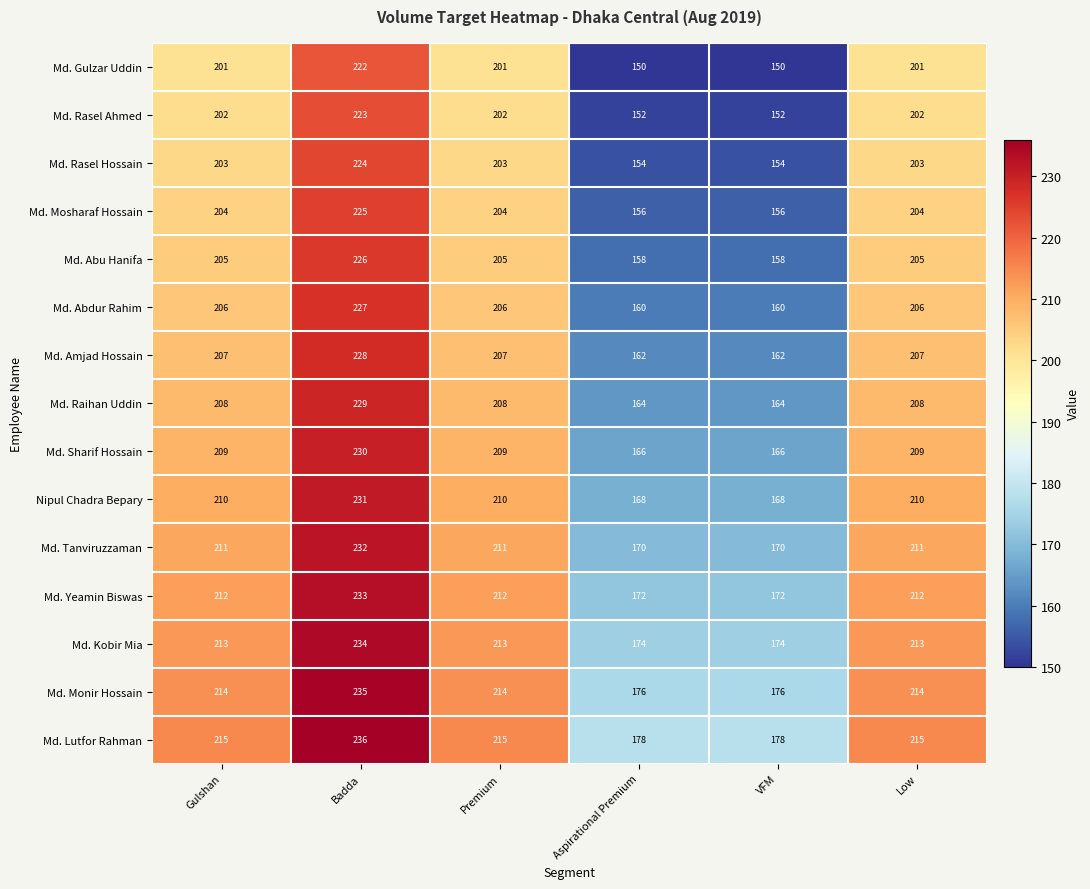

At Low, list the series in order from smallest to largest.

Md. Gulzar Uddin, Md. Rasel Ahmed, Md. Rasel Hossain, Md. Mosharaf Hossain, Md. Abu Hanifa, Md. Abdur Rahim, Md. Amjad Hossain, Md. Raihan Uddin, Md. Sharif Hossain, Nipul Chadra Bepary, Md. Tanviruzzaman, Md. Yeamin Biswas, Md. Kobir Mia, Md. Monir Hossain, Md. Lutfor Rahman